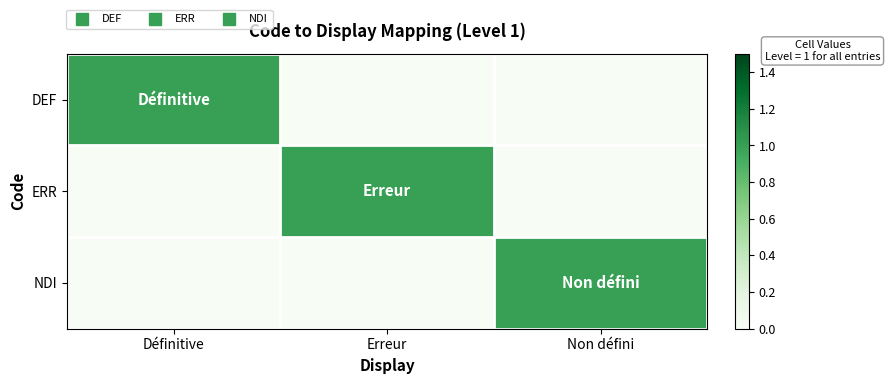

At how many categories does at least one series exceed 0?

3